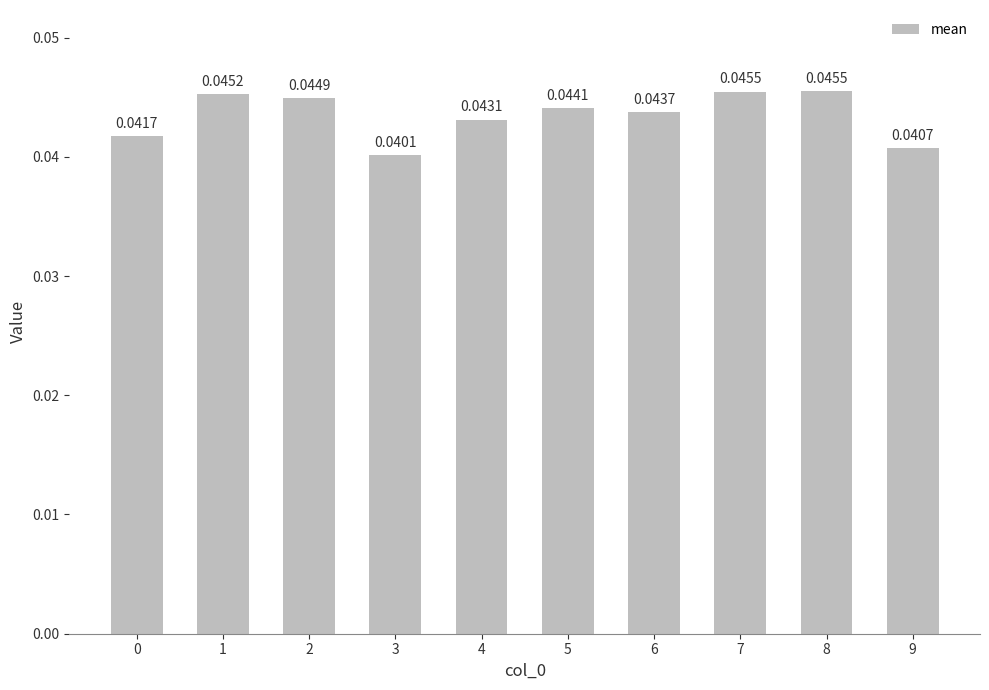

Are the bars horizontal?

No